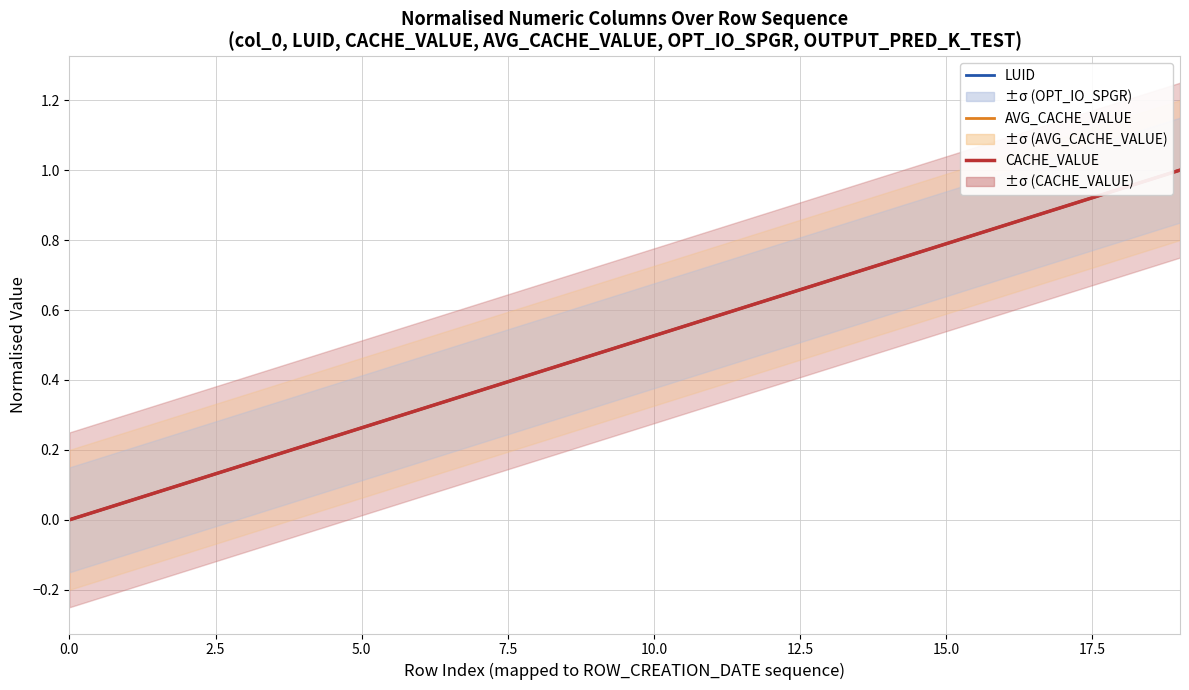

Which series has the widest spread of values?

LUID